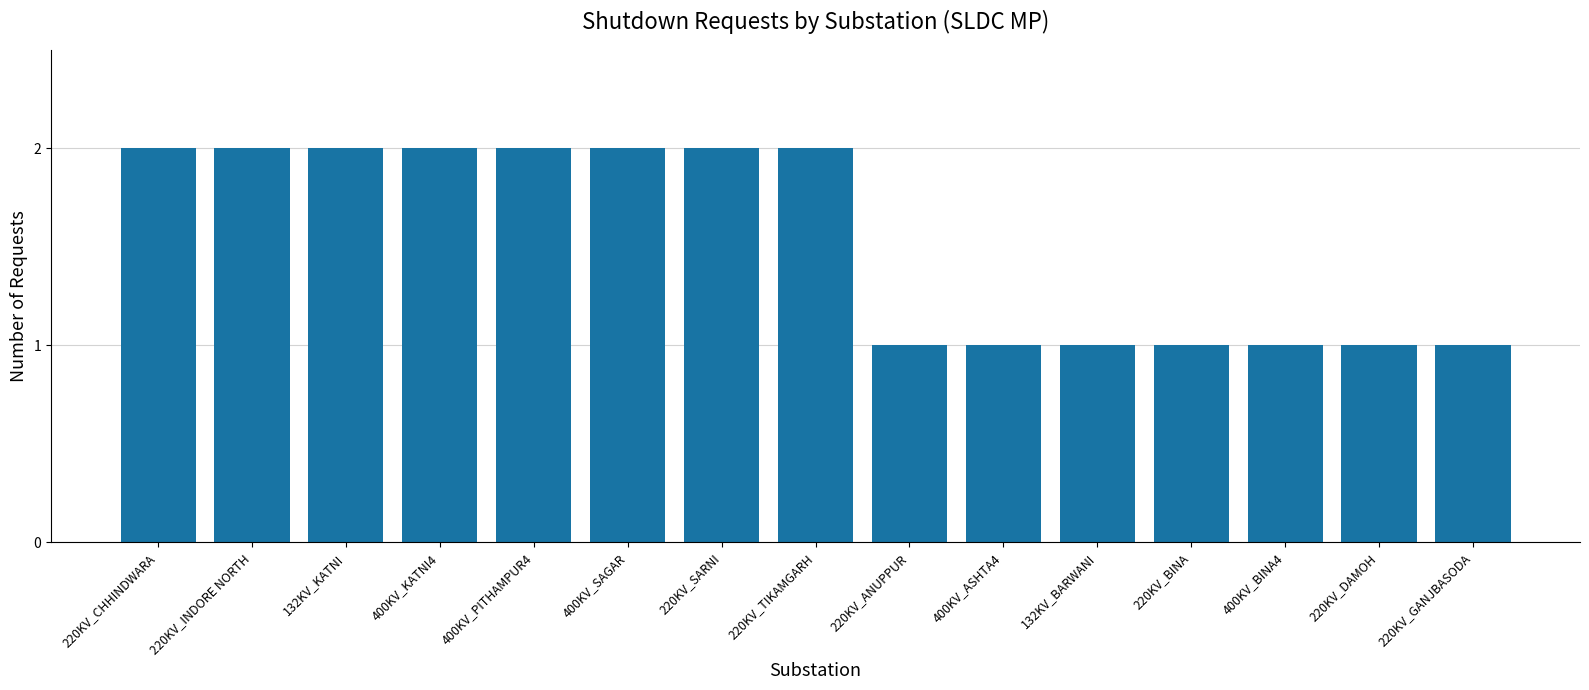

Reading left to right, list all the values displayed in this chart.

2	2	2	2	2	2	2	2	1	1	1	1	1	1	1